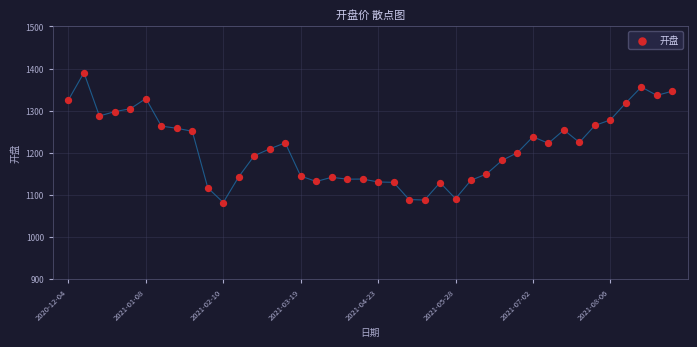

What is the range of Y values (max minus min)?

308.6